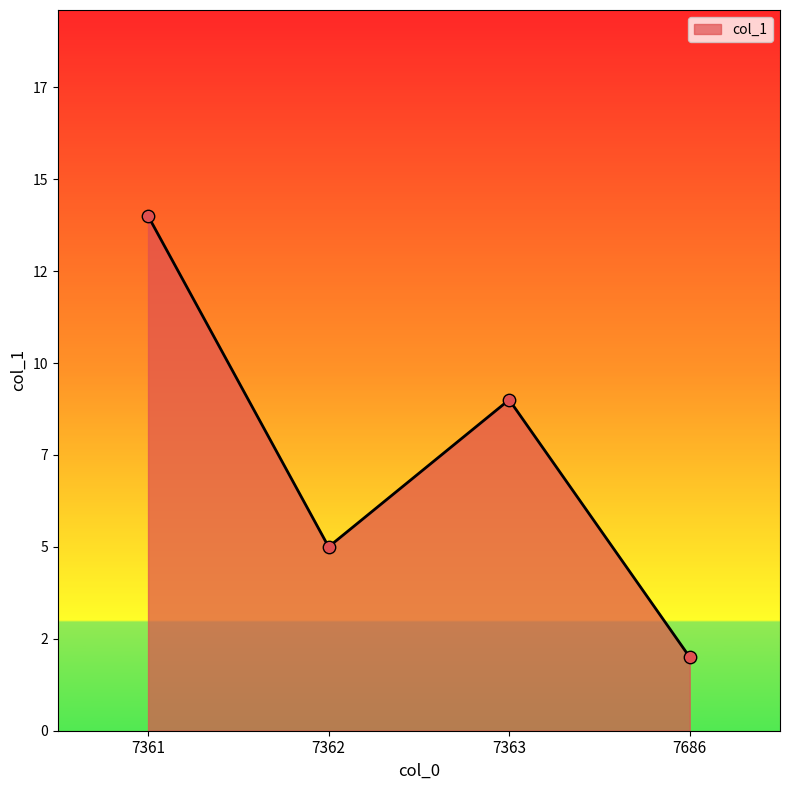

Which has a higher value, 7686 or 7363?

7363